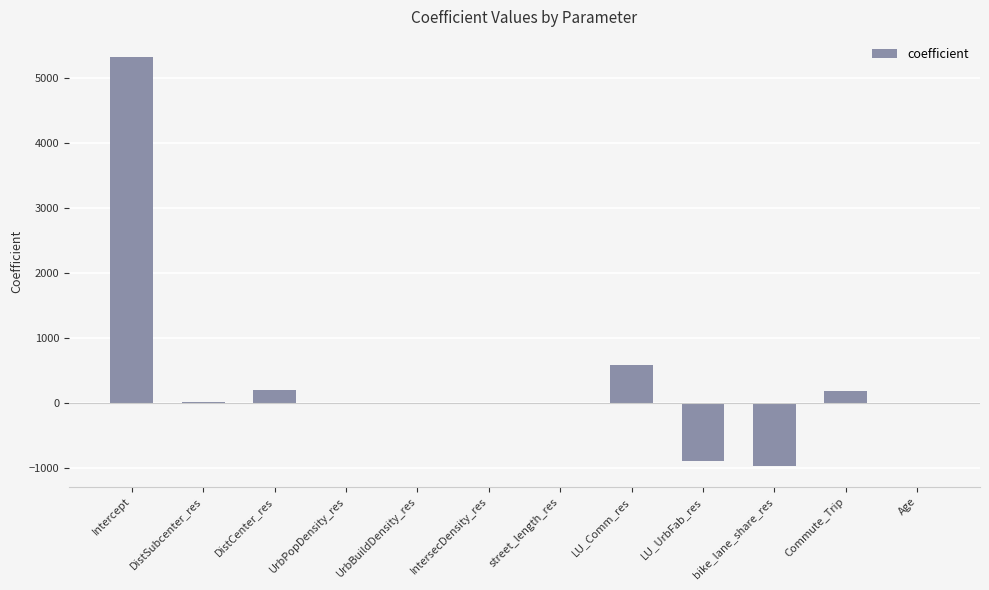

At which category does the chart reach its peak across all series?

Intercept